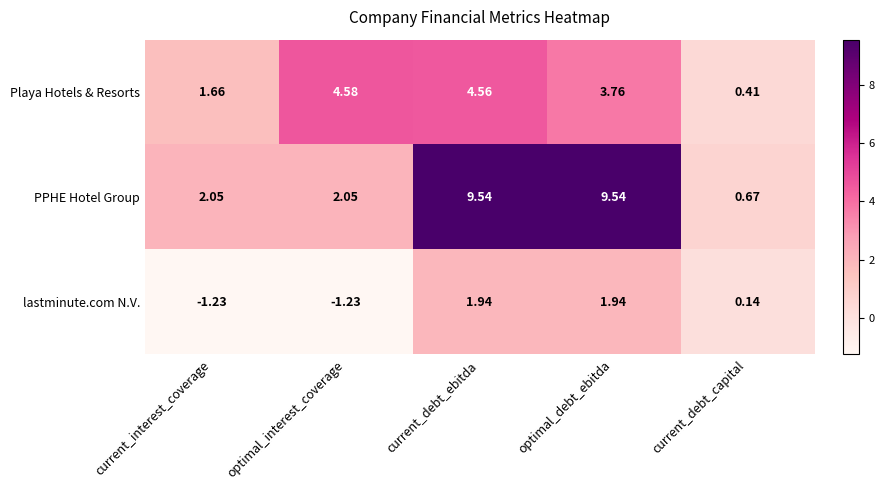

How many series are shown in this chart?

3